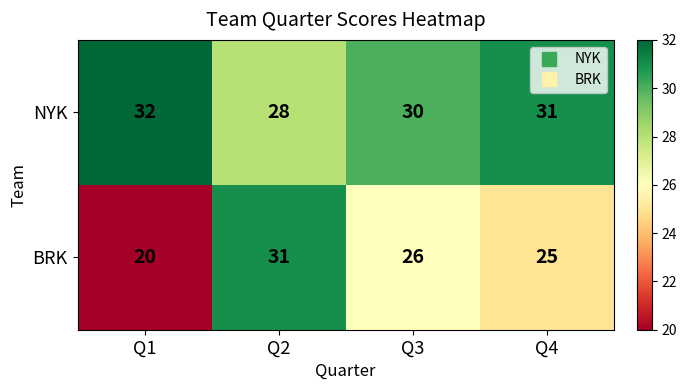

Is it true that NYK equals 43 at Q4?

False